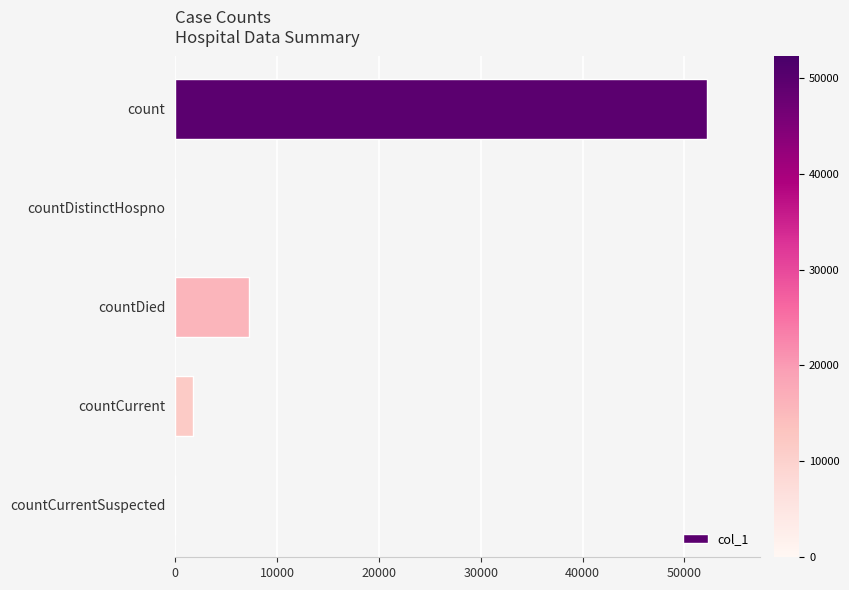

What is the change in value from countCurrent to countCurrentSuspected?

-1749